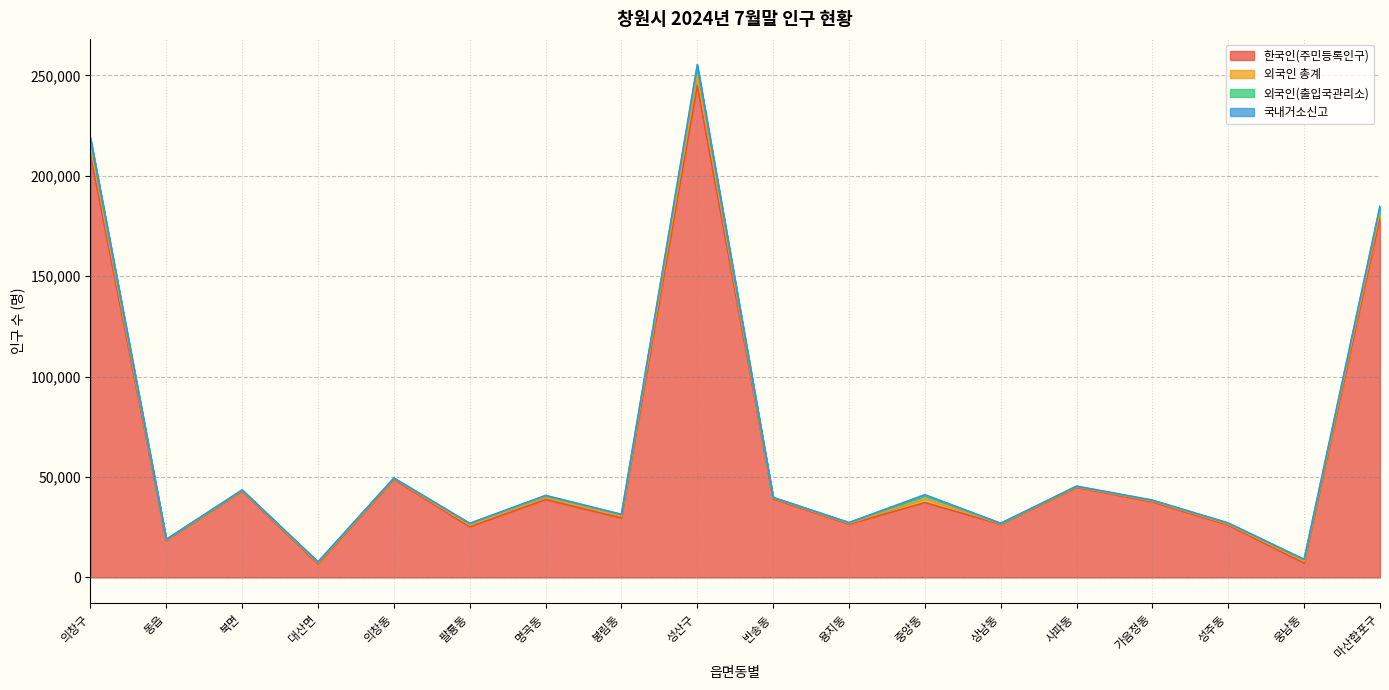

Count the number of categories in the chart.

18